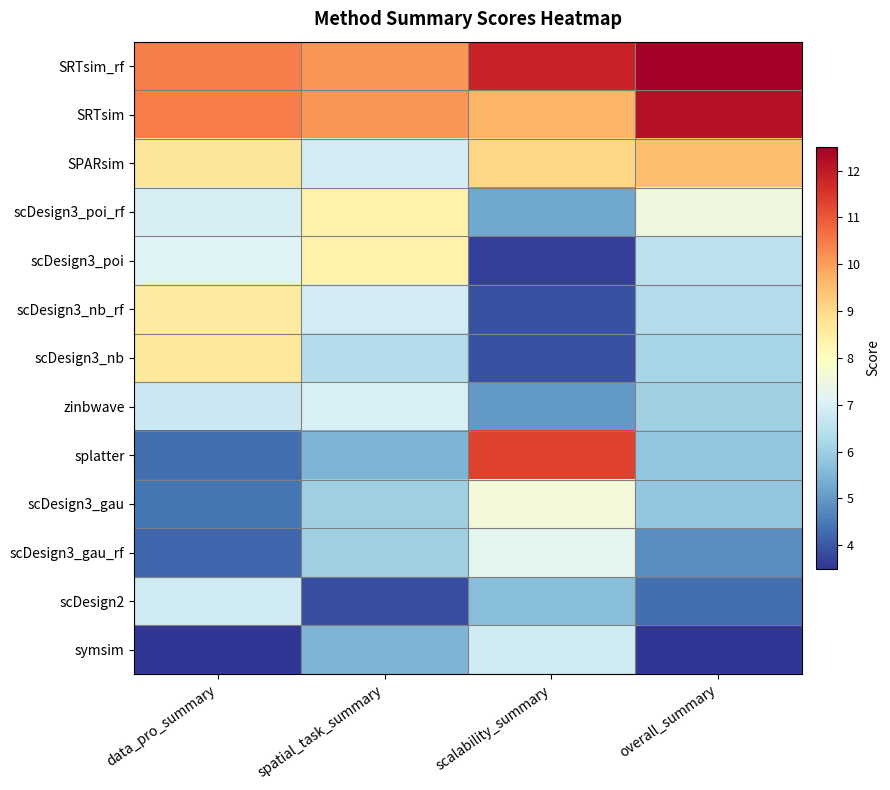

At how many categories does at least one series exceed 4?

4